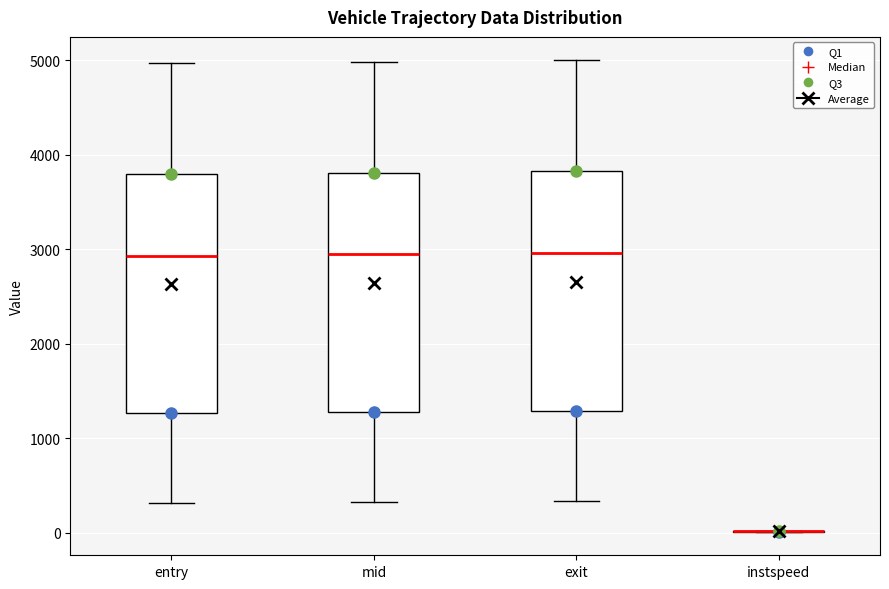

Where does the upper whisker of the box for entry end on the y-axis? The values are not printed on the chart, so give them approximately, as read against the axis.

5000